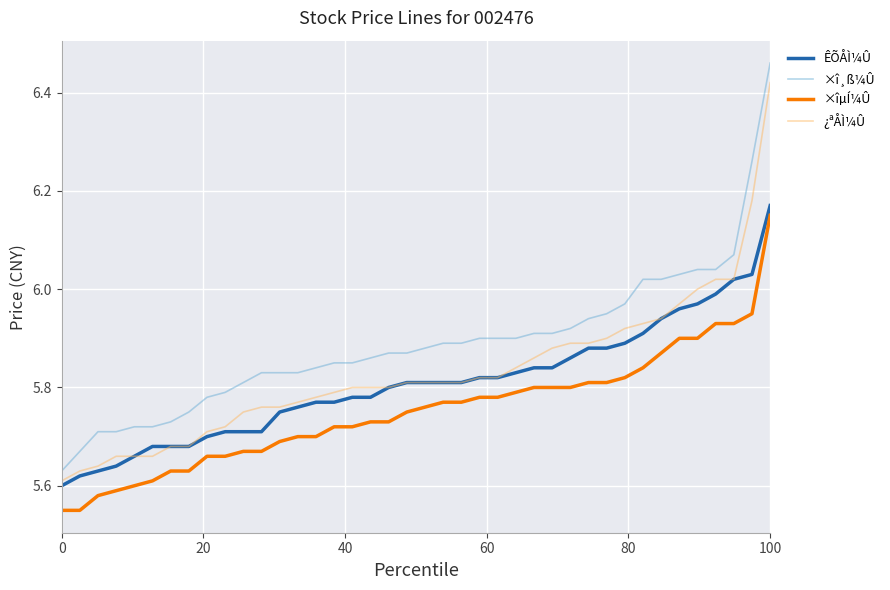

Which series has the largest total across all categories?

×î¸ß¼Û